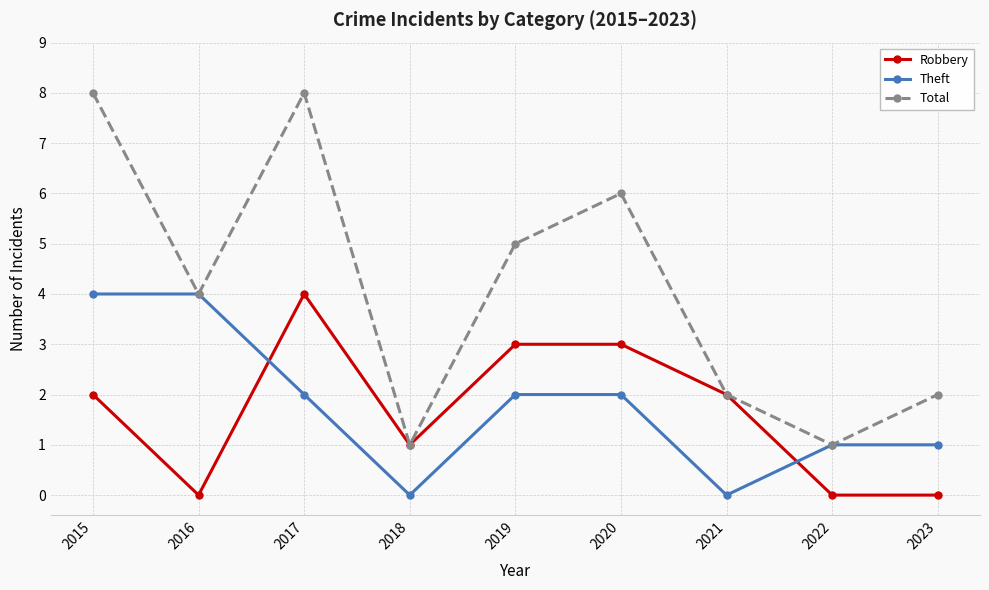

Count the number of categories in the chart.

9